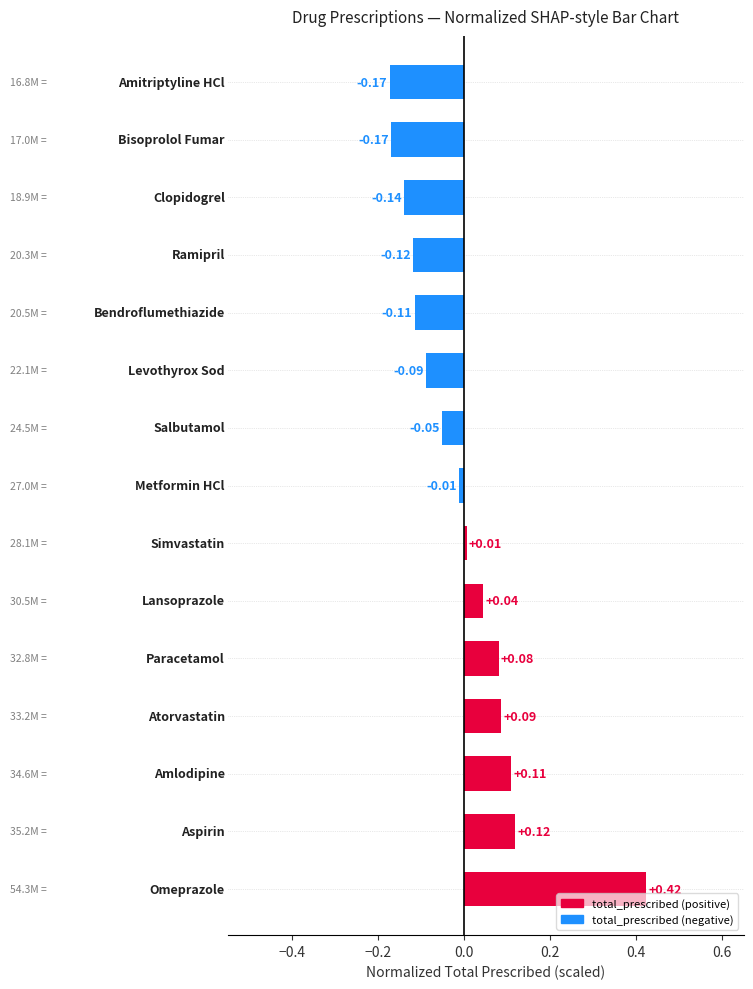

What is the difference between the maximum and second lowest values?

0.6